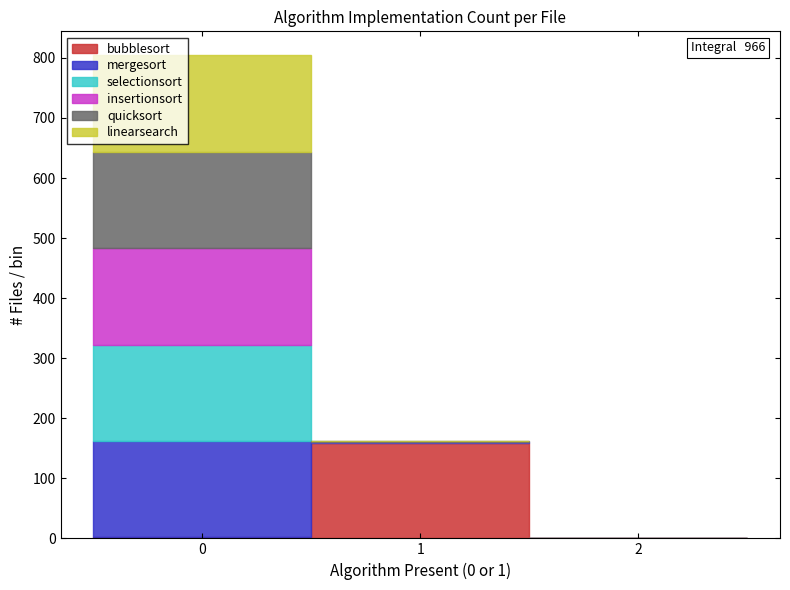

Which range on the x-axis has the tallest stacked bar (by total height)?

-0.5 to 0.5